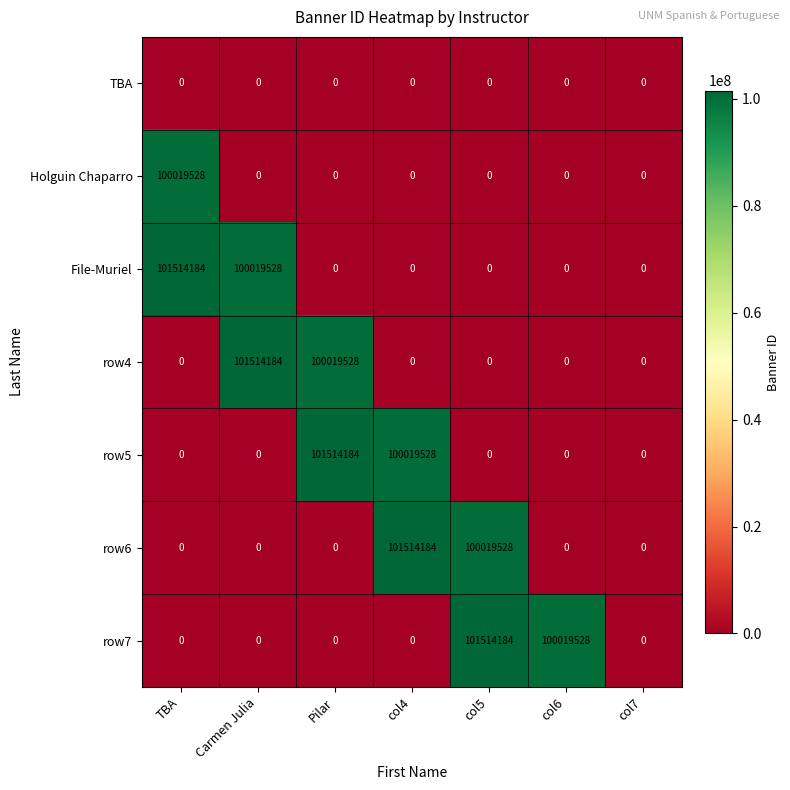

The row4 series shows 64066584 at col5. True or false?

False